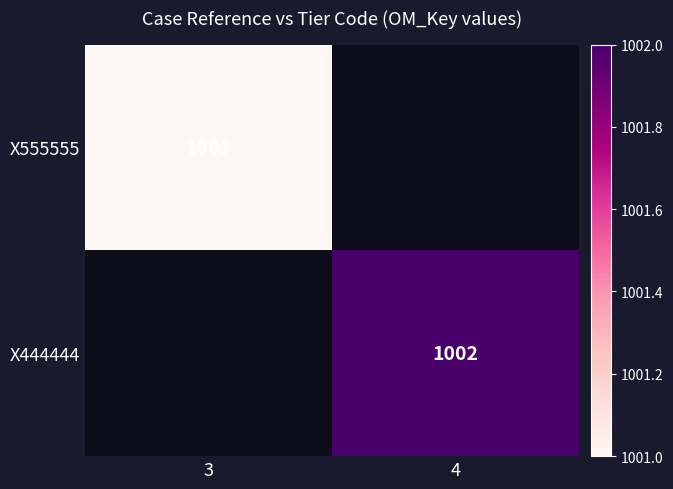

The value of X444444 at 4 is 1002. True or false?

True